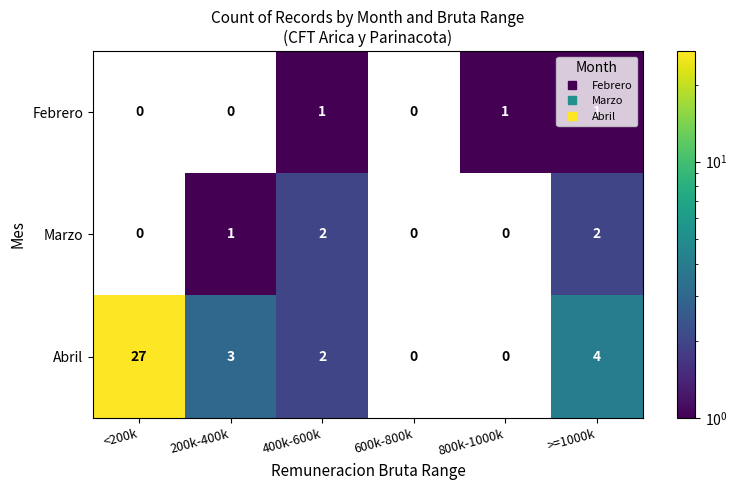

How many distinct data groups are displayed?

3